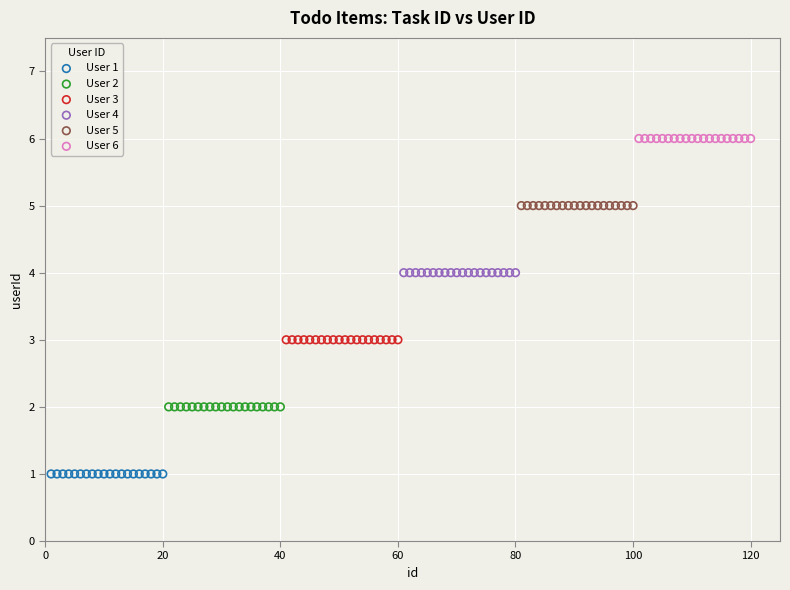

Which series contains the lowest Y value?

User 1